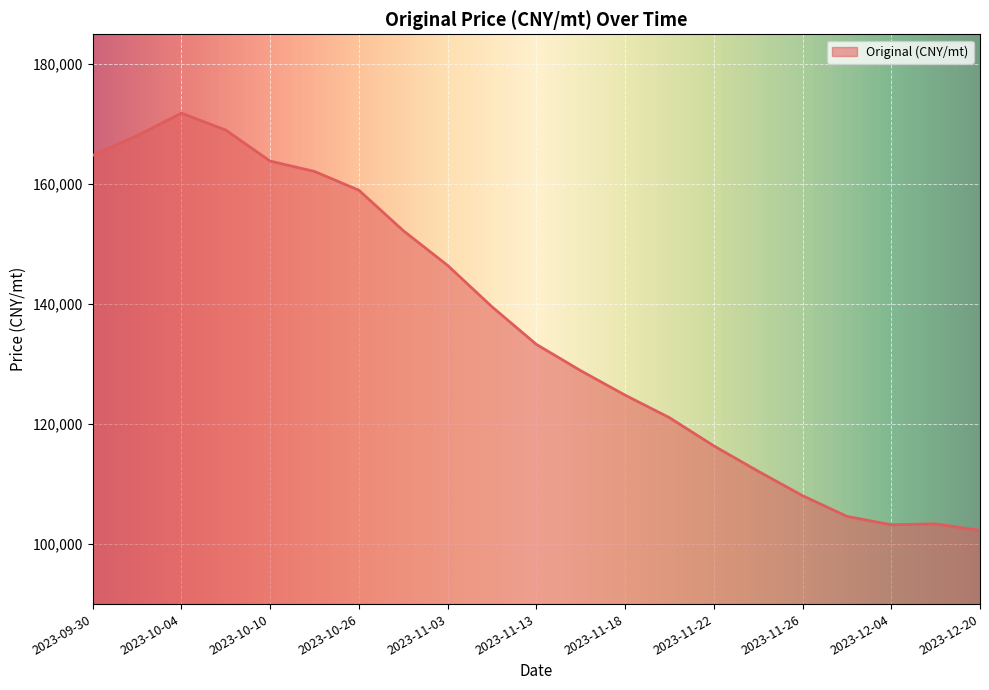

What is the greatest value displayed?

171851.8